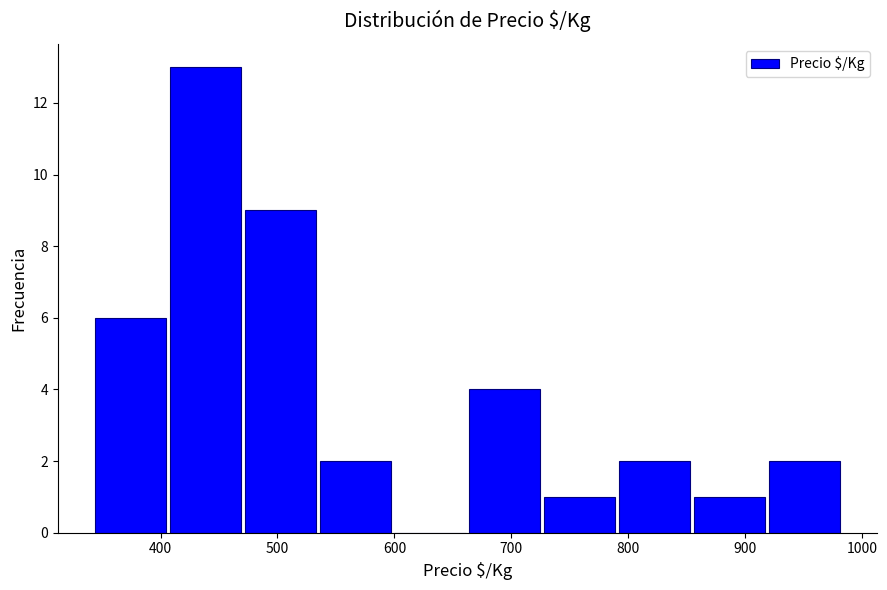

Over which range of the x-axis is the bar tallest?

408 to 472